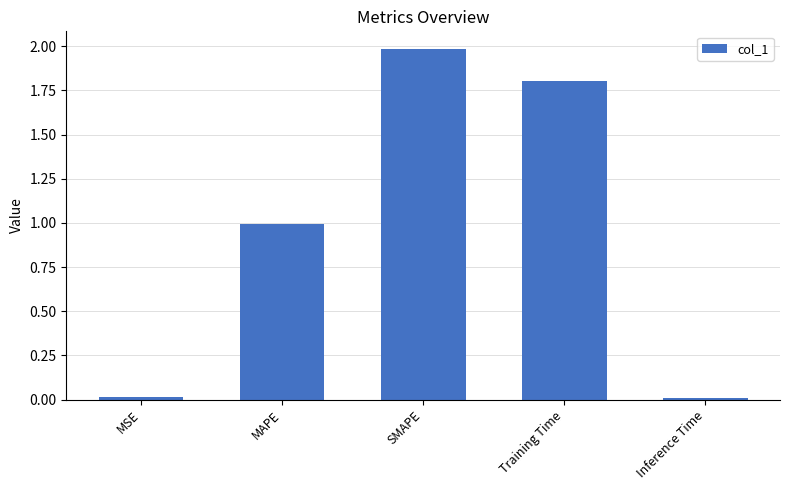

Which category has the highest value across all series?

SMAPE